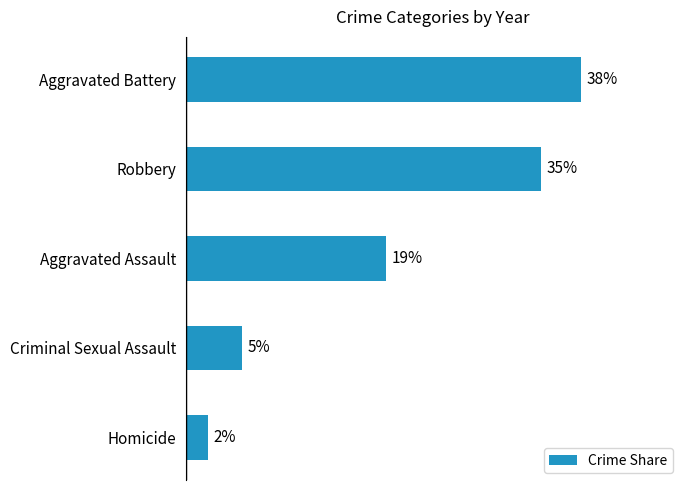

Does the chart contain any negative values?

No